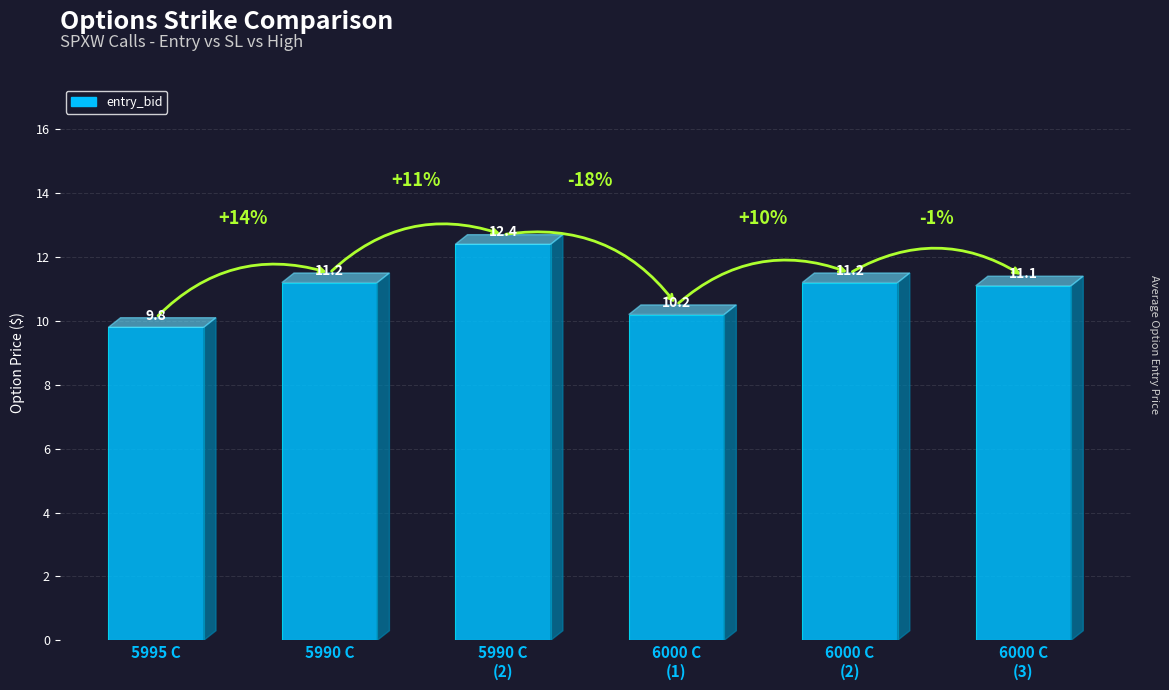

At which category does the chart reach its minimum across all series?

5995 C